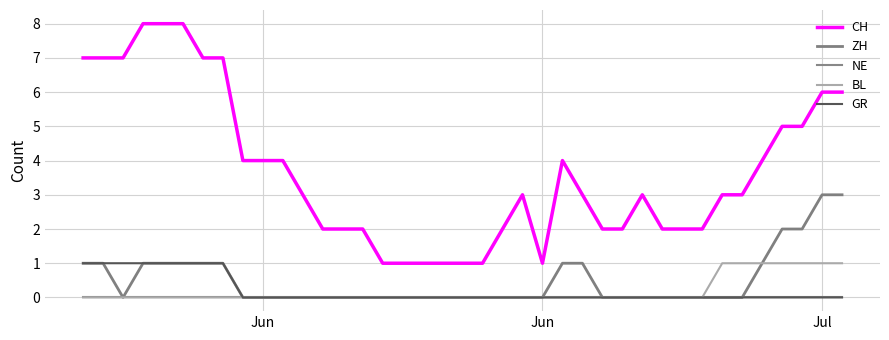

Does the chart display data point markers on the line(s)?

No